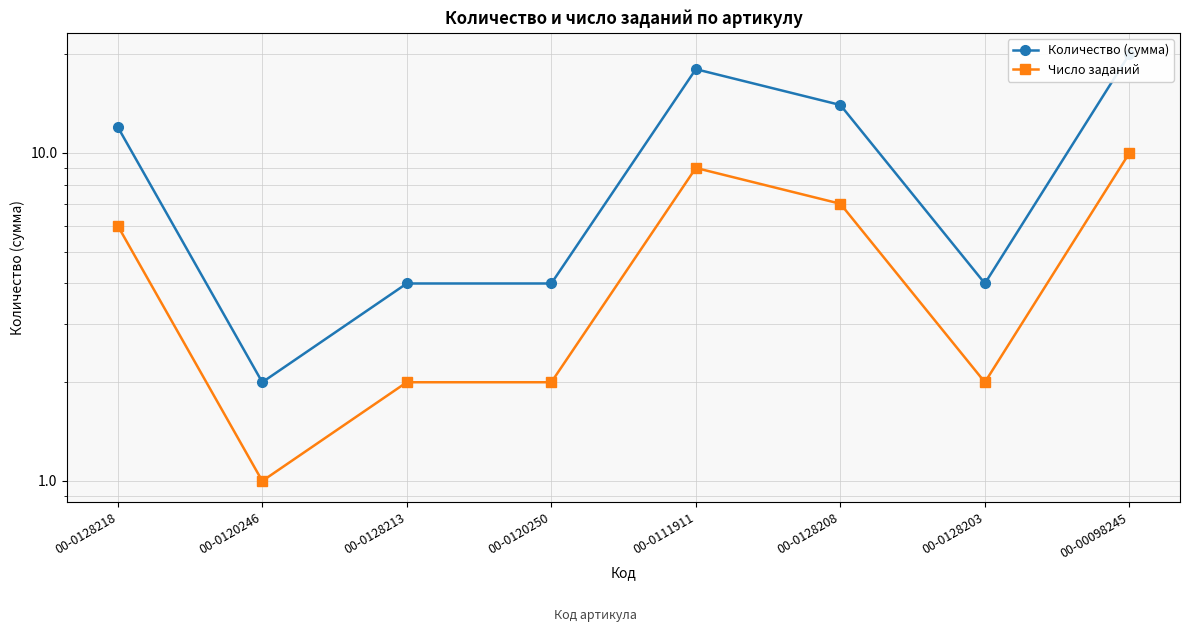

The Количество (сумма) series shows 4 at 00-0128203. True or false?

True